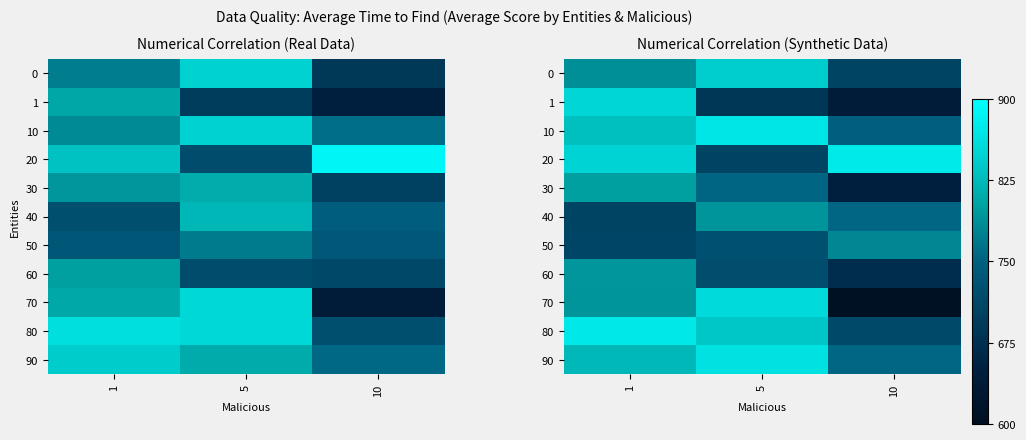

Which category has the lowest value across all series?

10